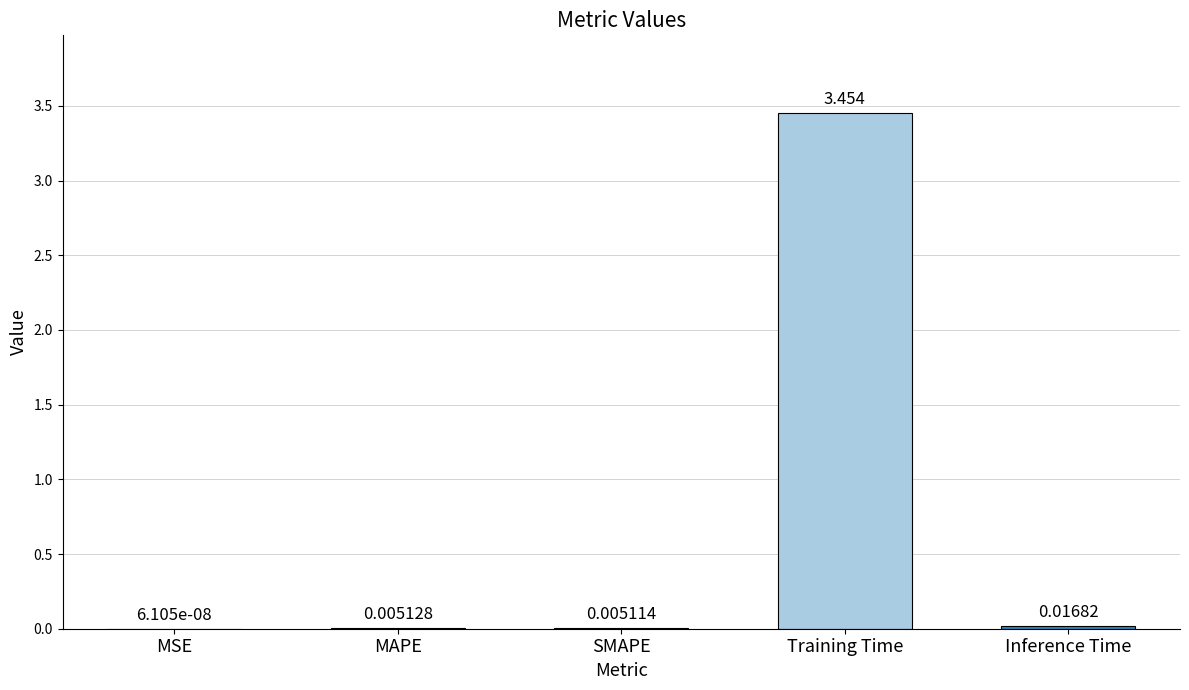

At which category does the chart reach its peak across all series?

Training Time